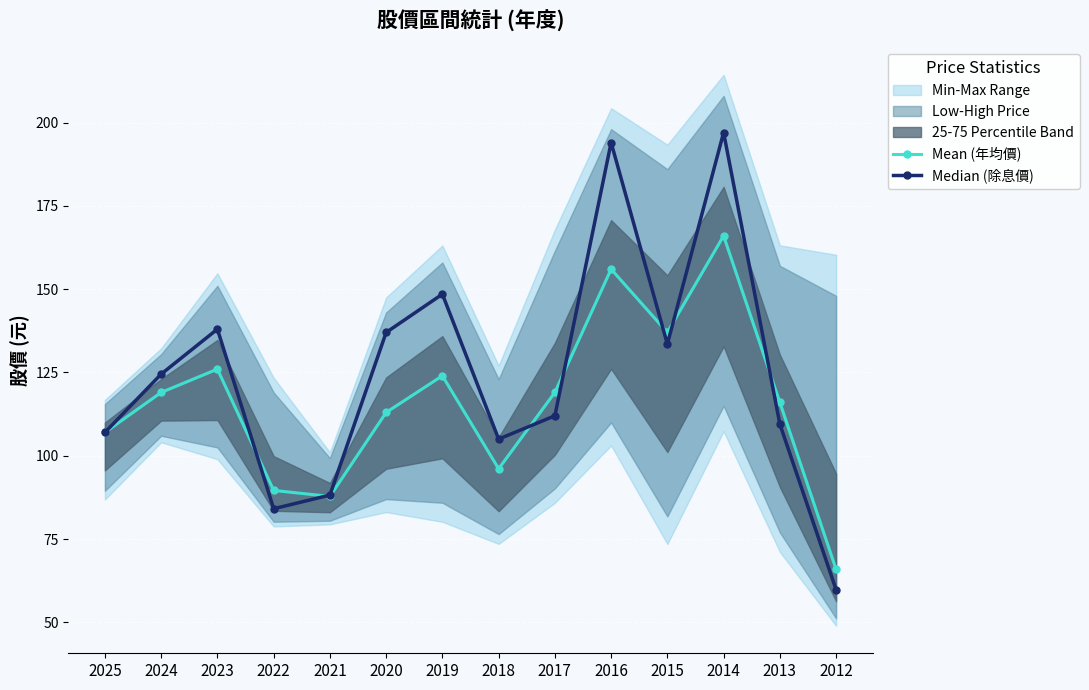

Where is Mean (年均價) nearest to the value 115?

2013